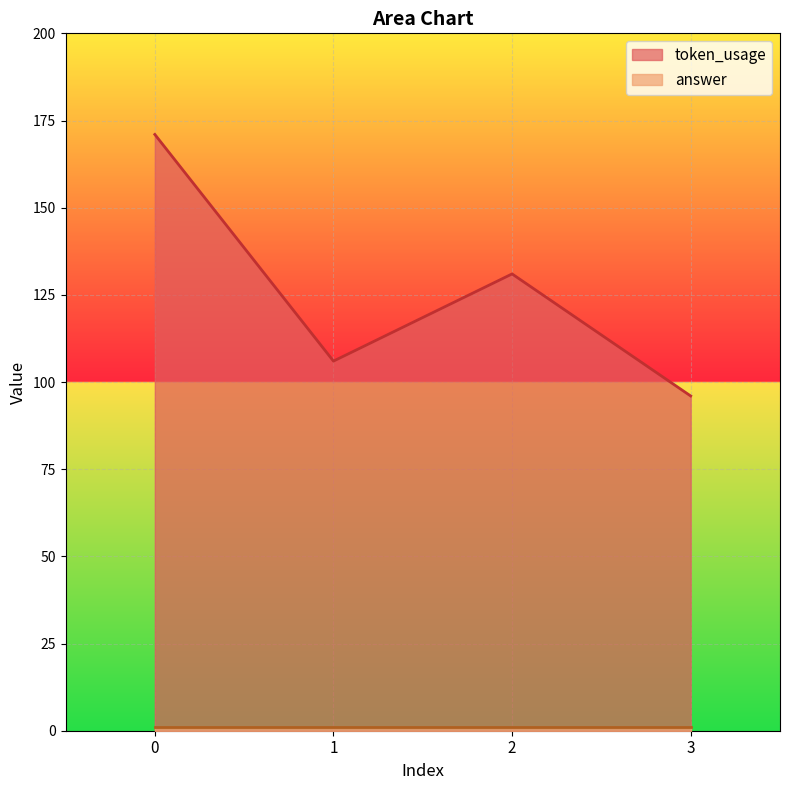

What is the value of the 2nd point from the left?

106